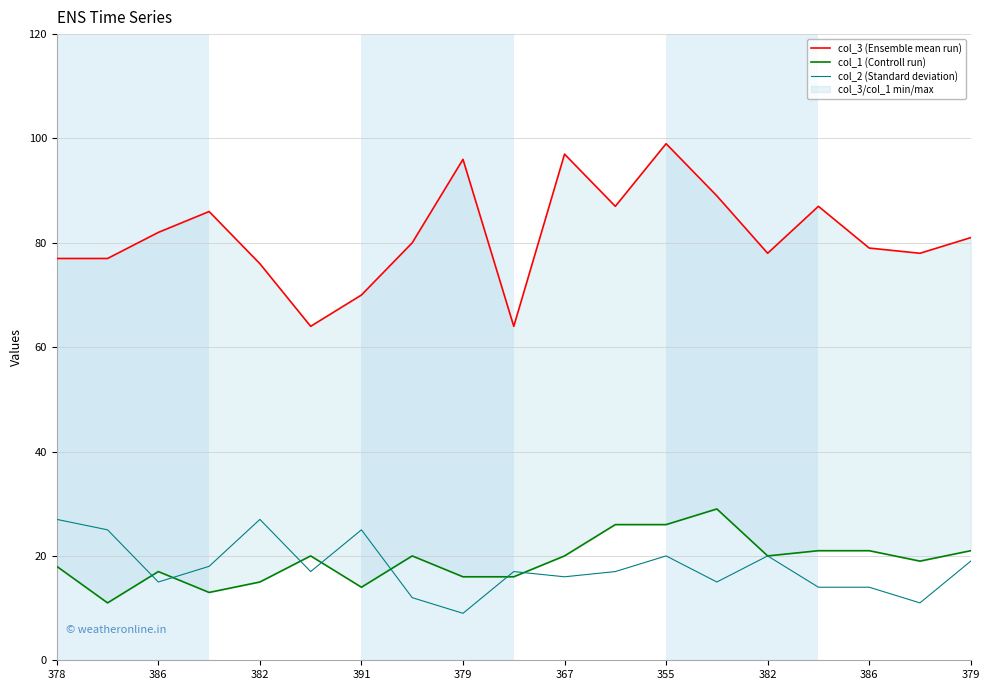

How many data points in col_2 (Standard deviation) are above 17?

8